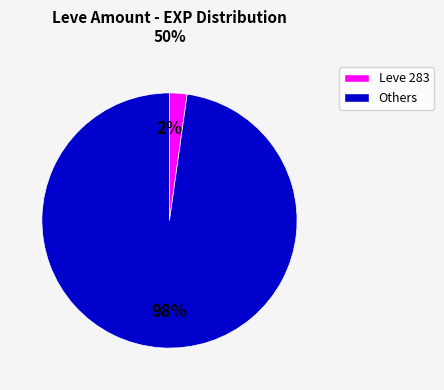

Is there a majority slice in this chart?

Yes